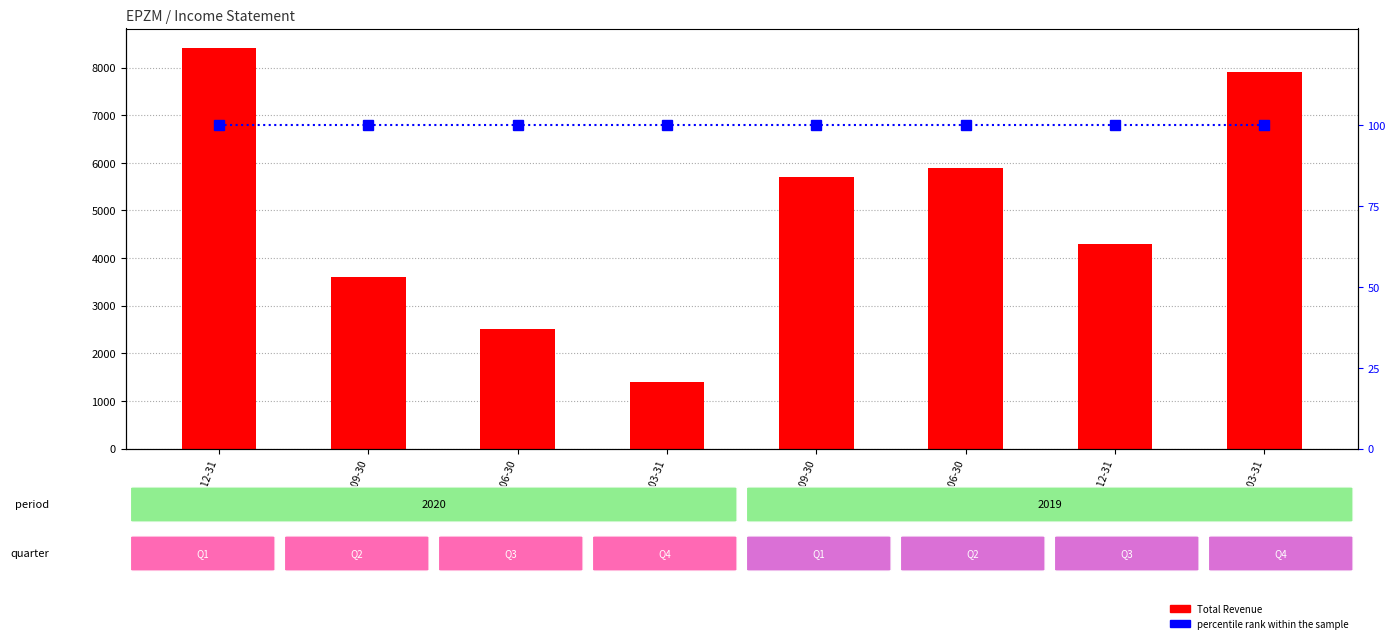

What is the lowest value of the Total Revenue series?

1400